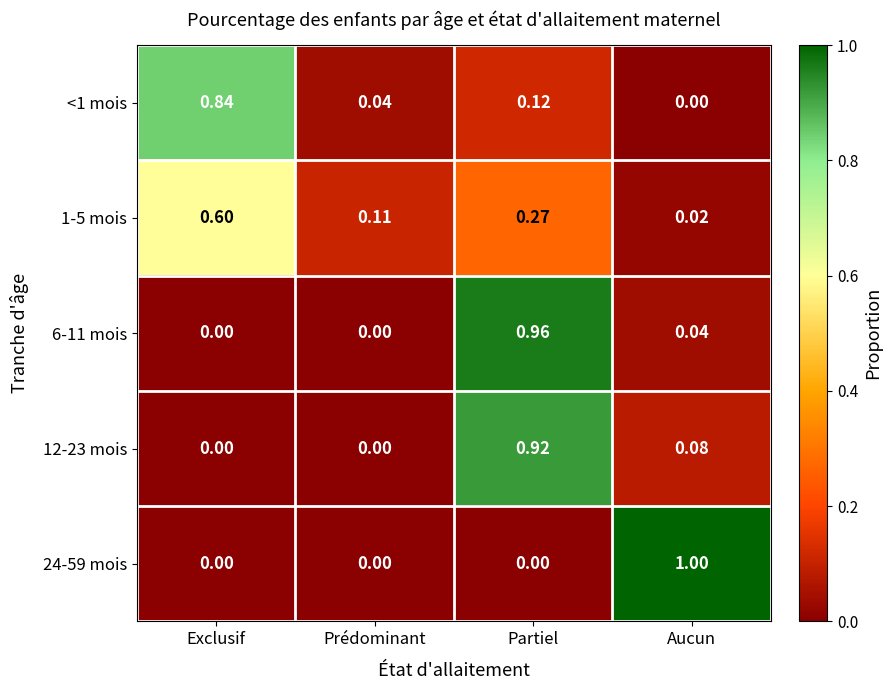

Which category has the lowest value in the 1-5 mois series?

Aucun